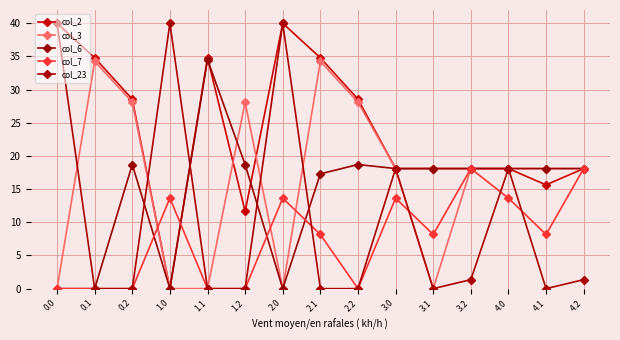

At which category is the sum across all series the highest?

2.1